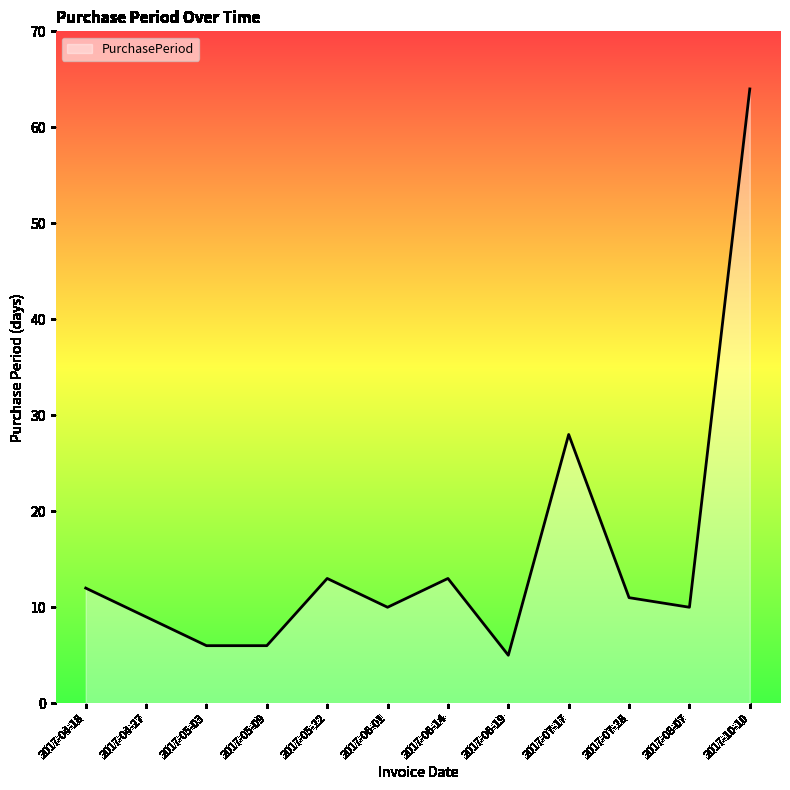

What is the difference between the maximum and minimum values?

59